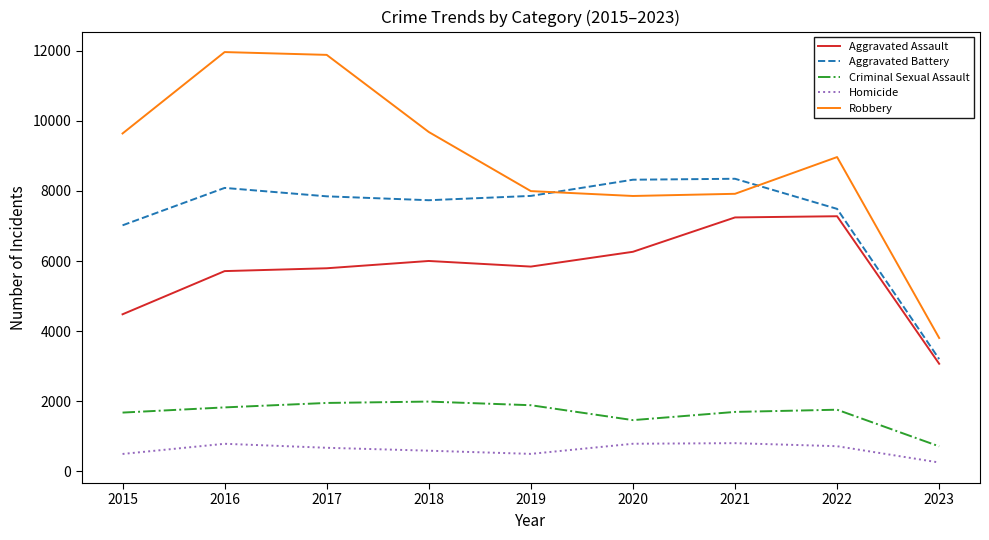

Is the value of Robbery at 2019 greater than the value of Aggravated Assault at 2015?

Yes